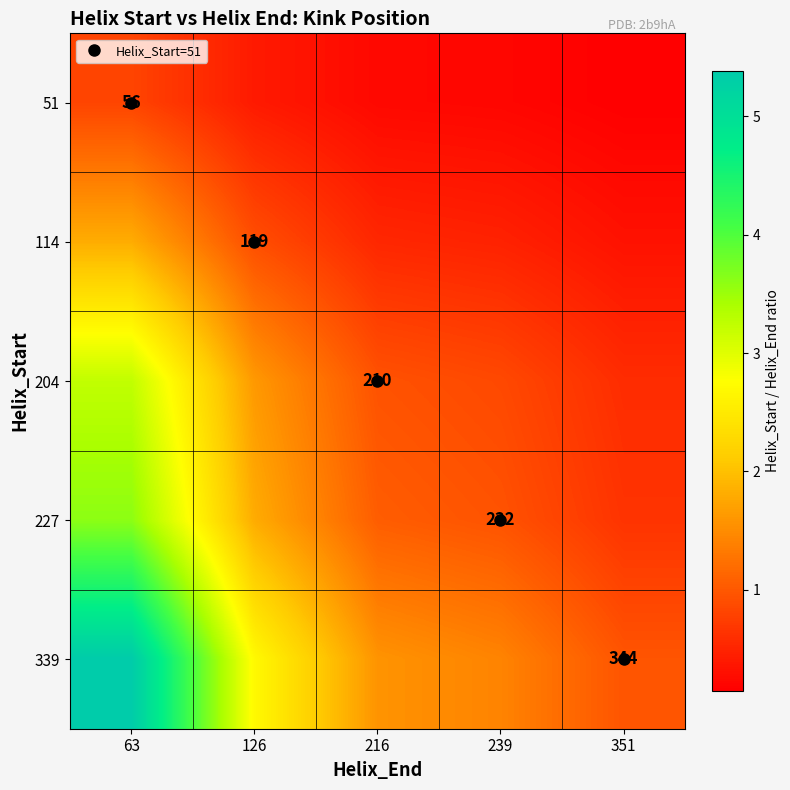

Rank the series by their maximum value, from highest to lowest.

339, 227, 204, 114, 51